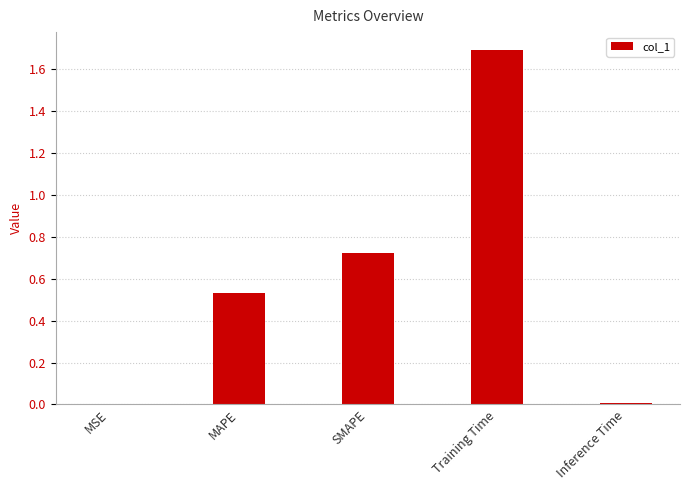

What is the approximate value at Training Time?

1.7